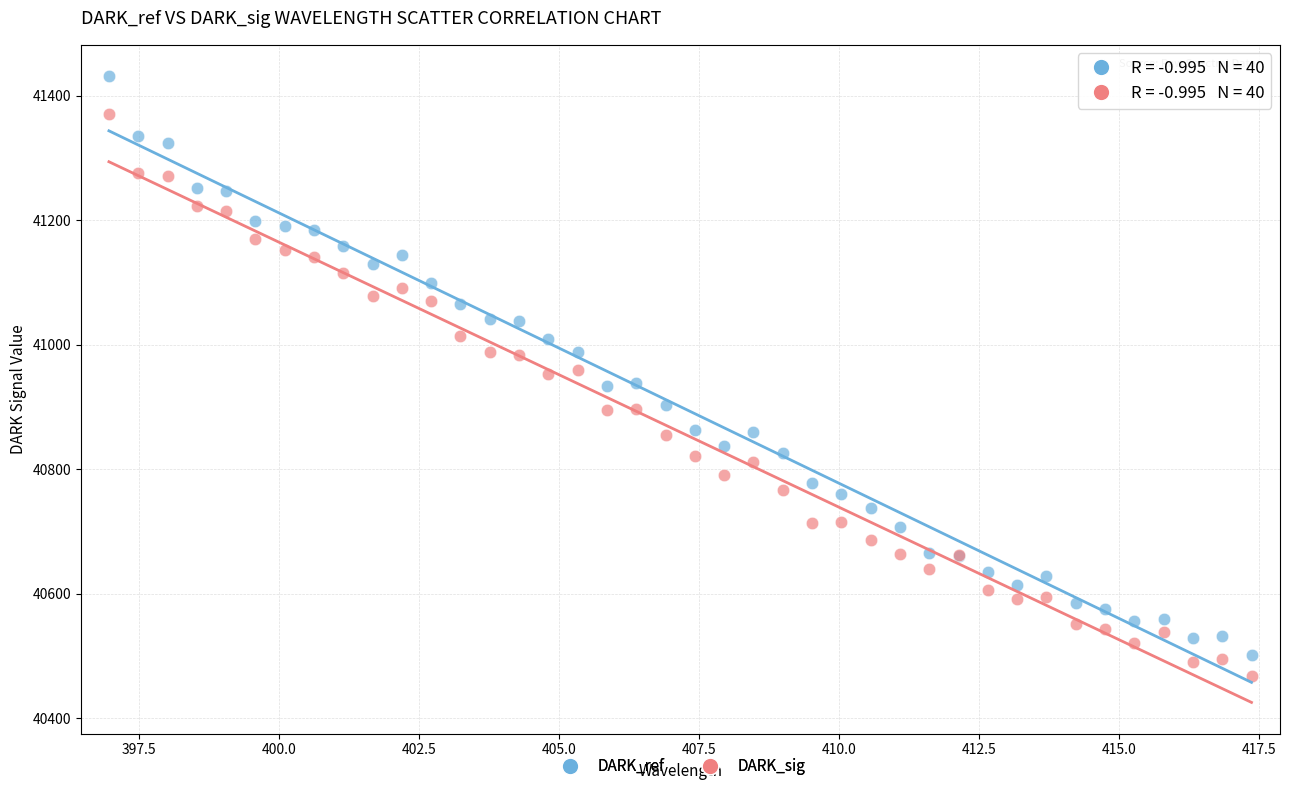

Which series reaches the maximum Y coordinate?

DARK_ref